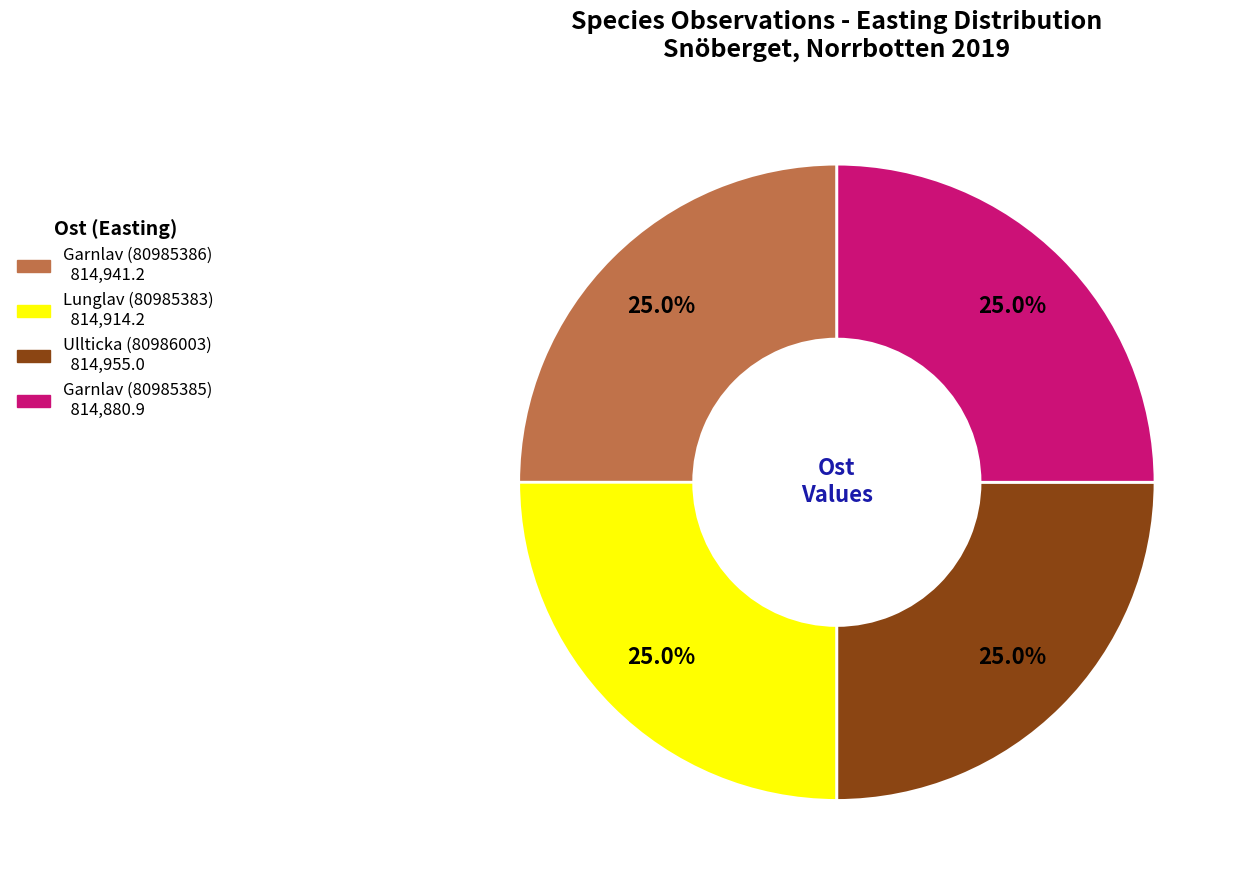

Does any single category account for the majority?

No